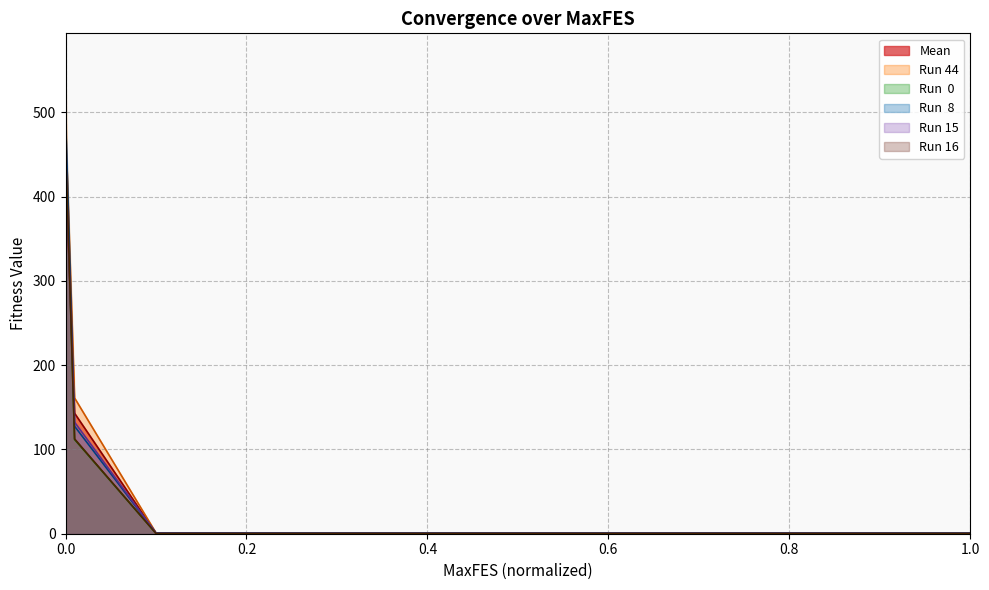

Which series has the largest total across all categories?

Run 44